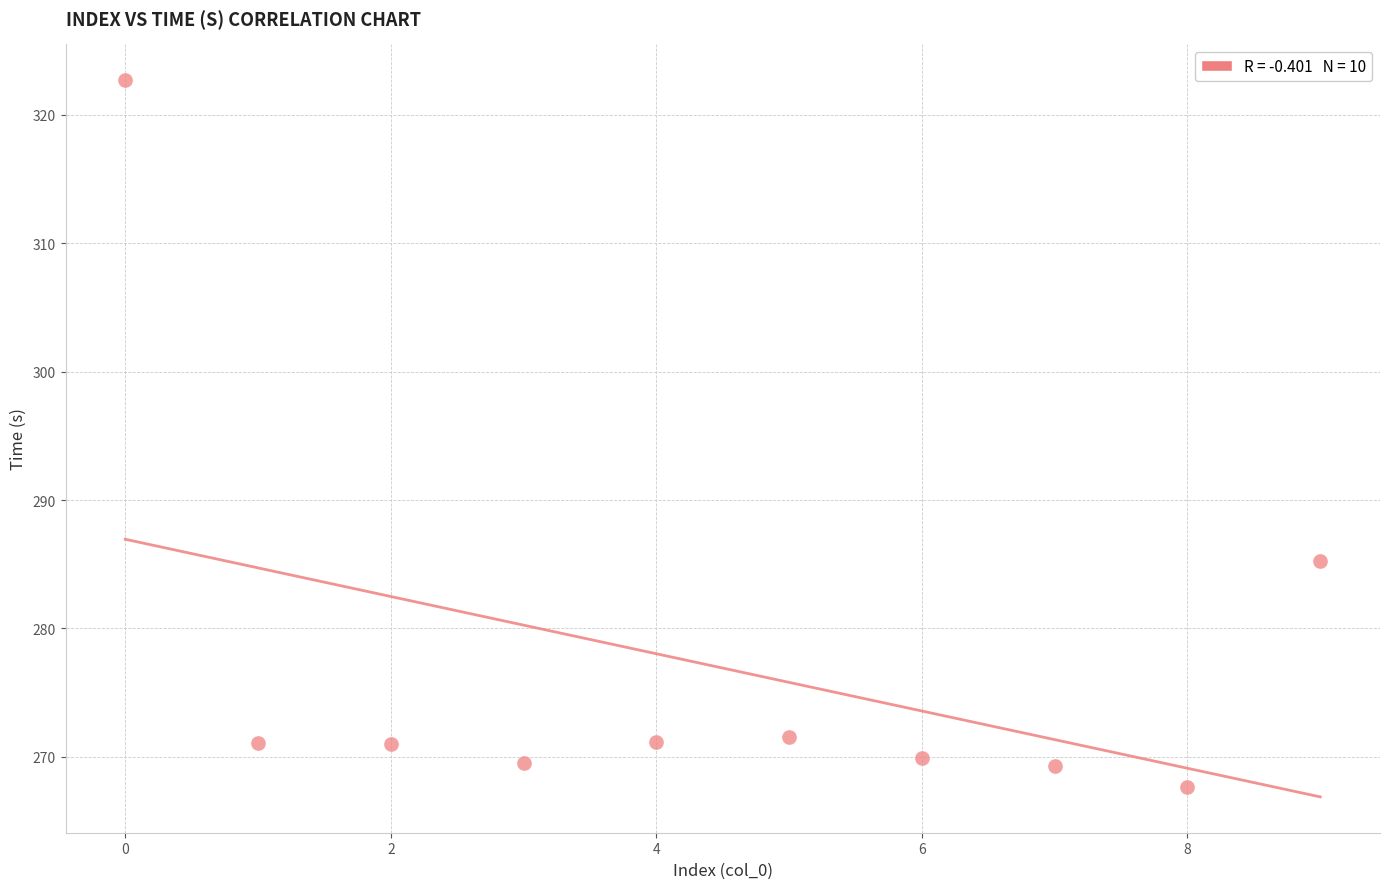

What is the average Y value?

276.9